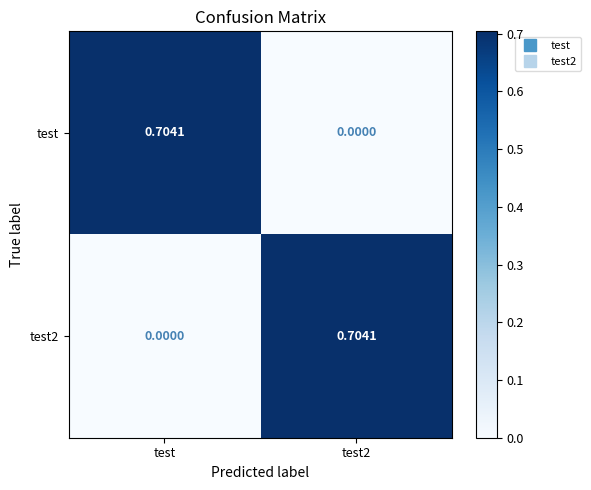

At which label is test2 closest to 0?

test